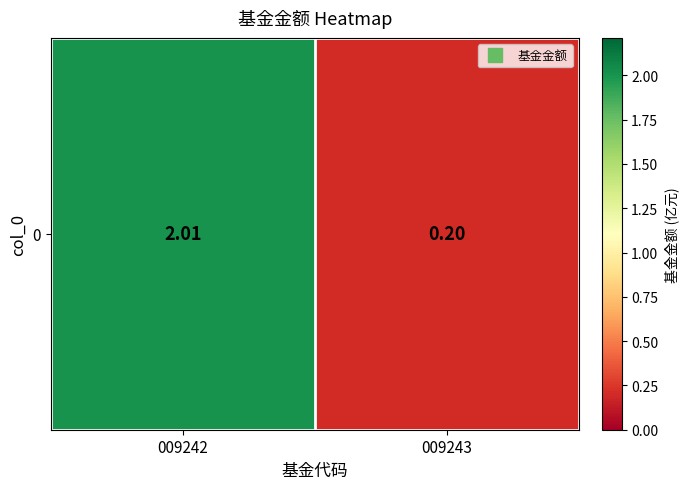

Reading right to left, what are all the values shown in this chart?

0.2	2.0